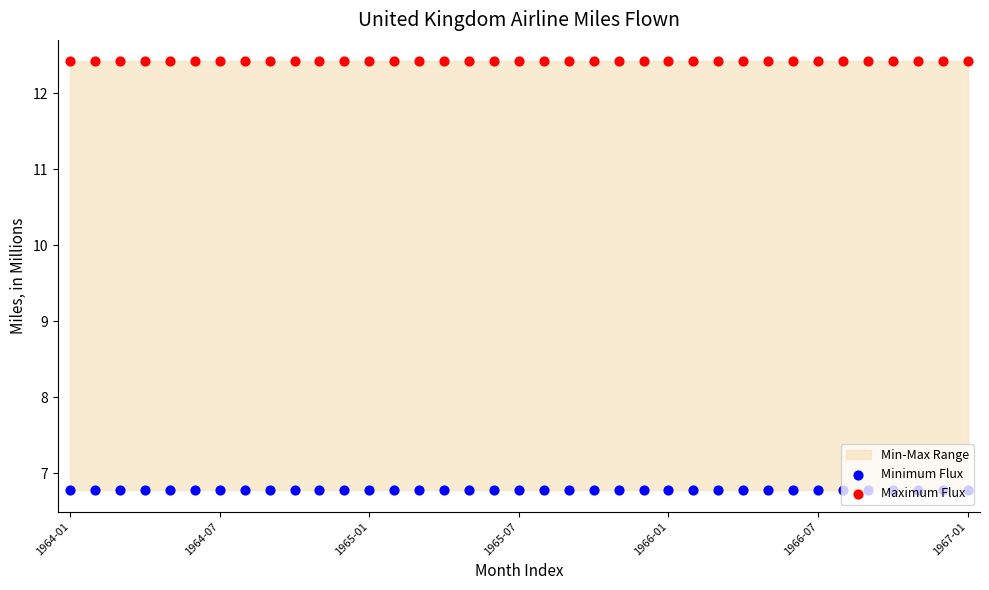

Which series has the widest spread of Y values?

Minimum Flux